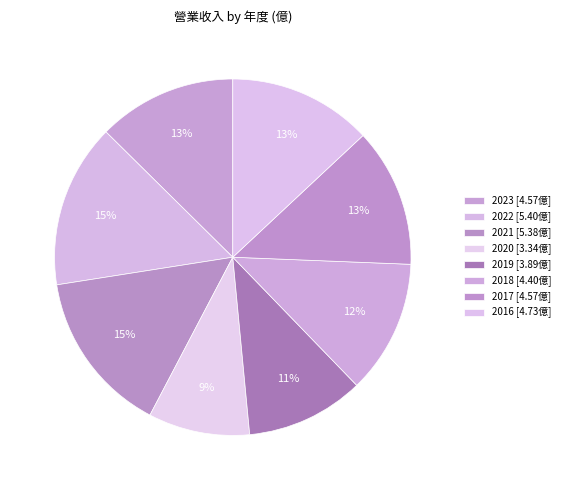

How many slices are in this pie chart?

8